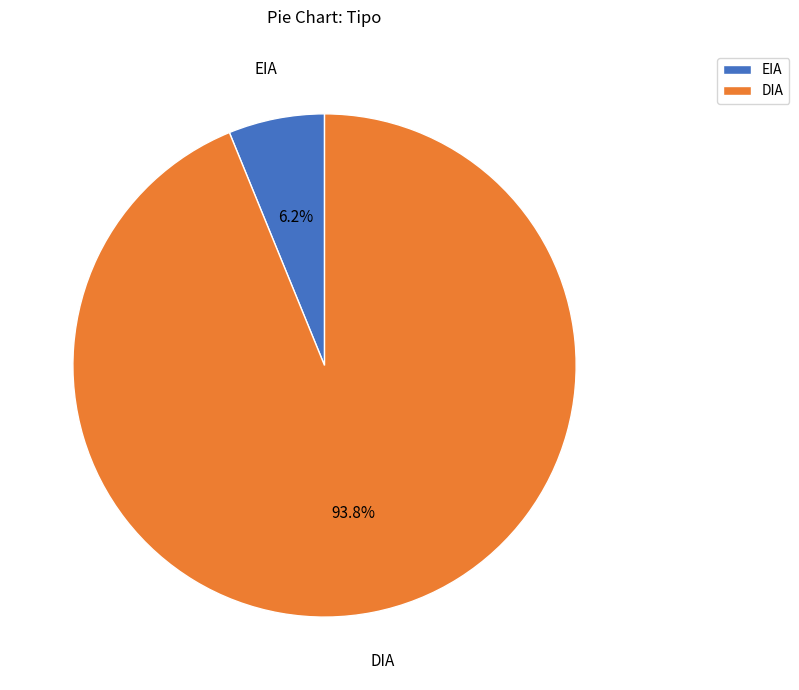

To the nearest percent, what is the combined percentage of DIA and EIA?

100%